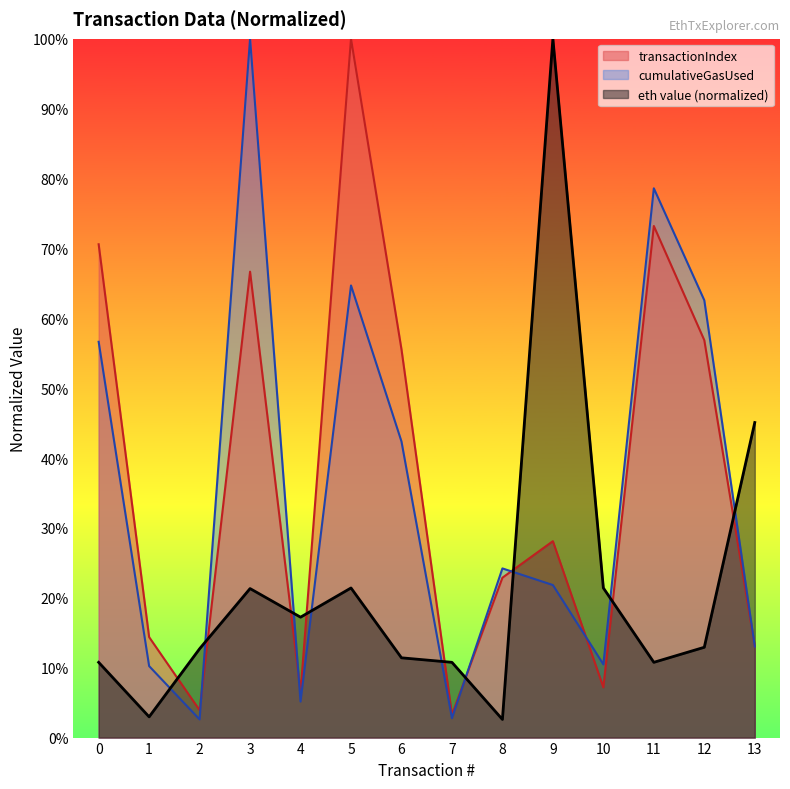

Does the chart display data point markers on the line(s)?

No